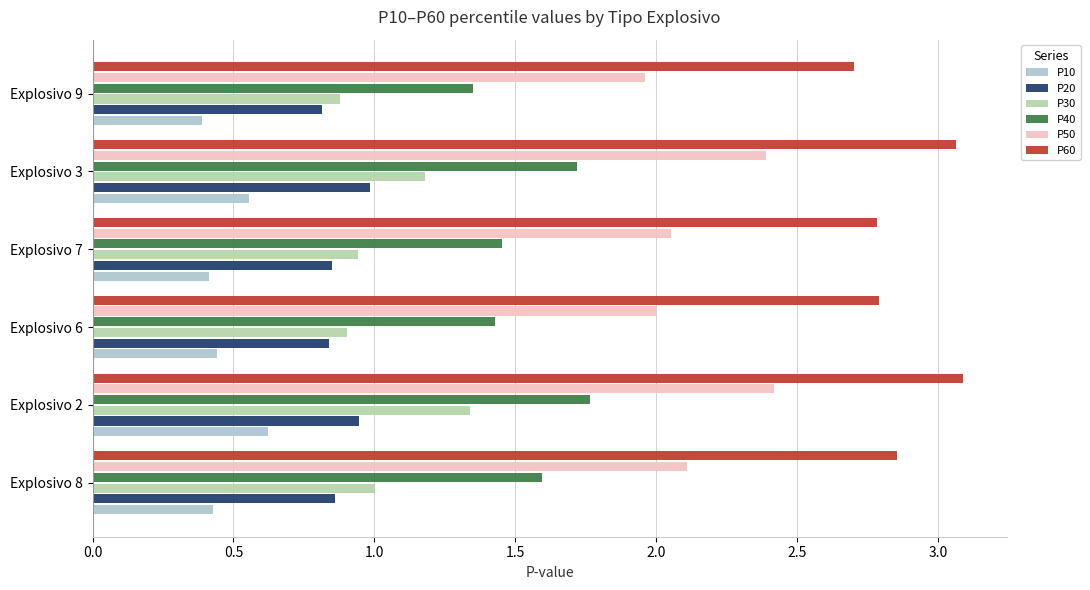

What is the sum of all P10 values?

2.8